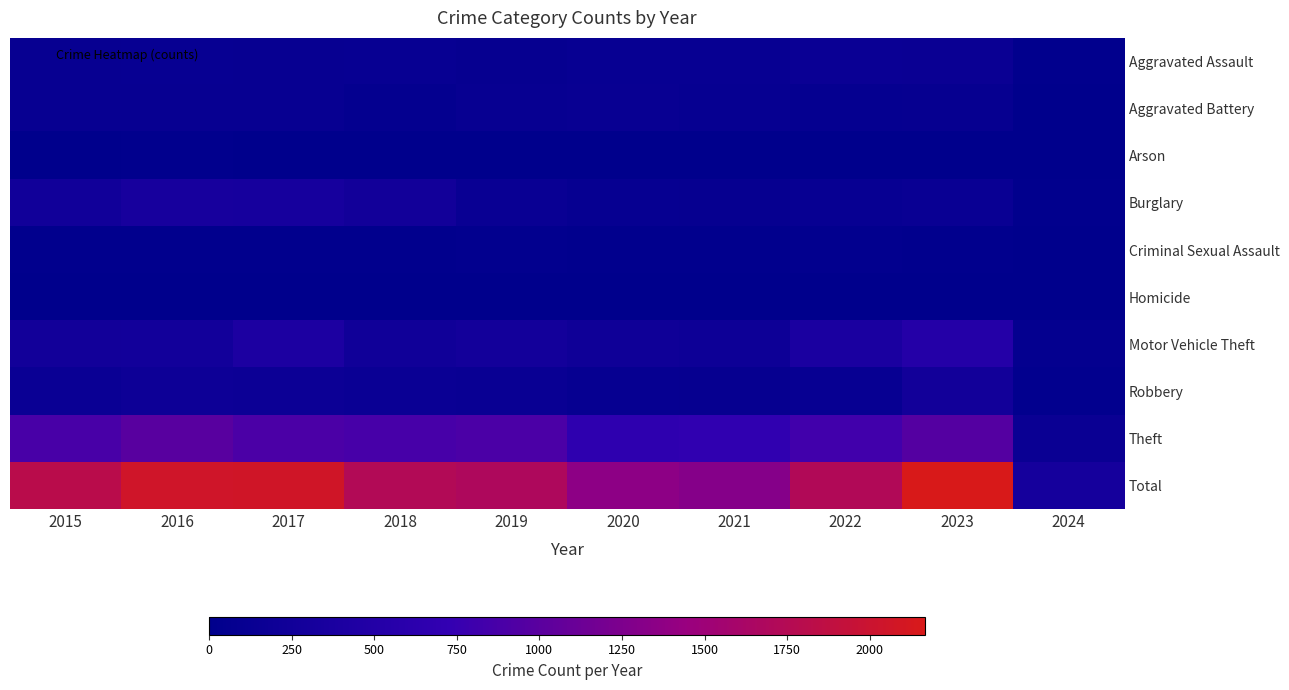

Which series has the largest total across all categories?

Total